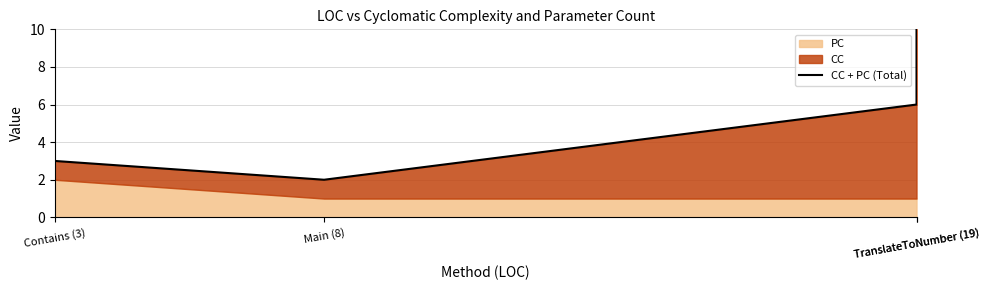

The value at TranslateToNumber (19) is 17. True or false?

False